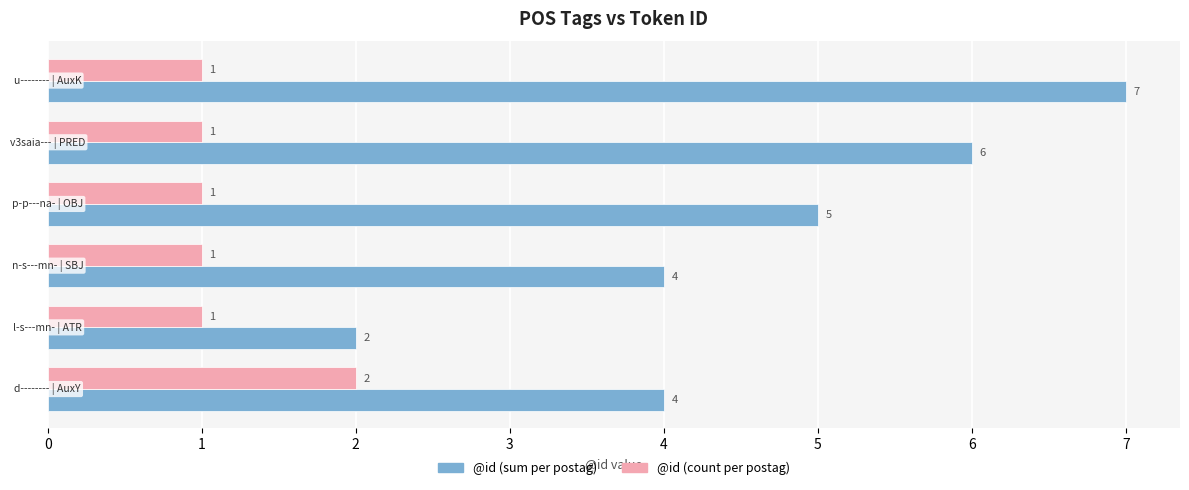

How many data points does each series have?

6